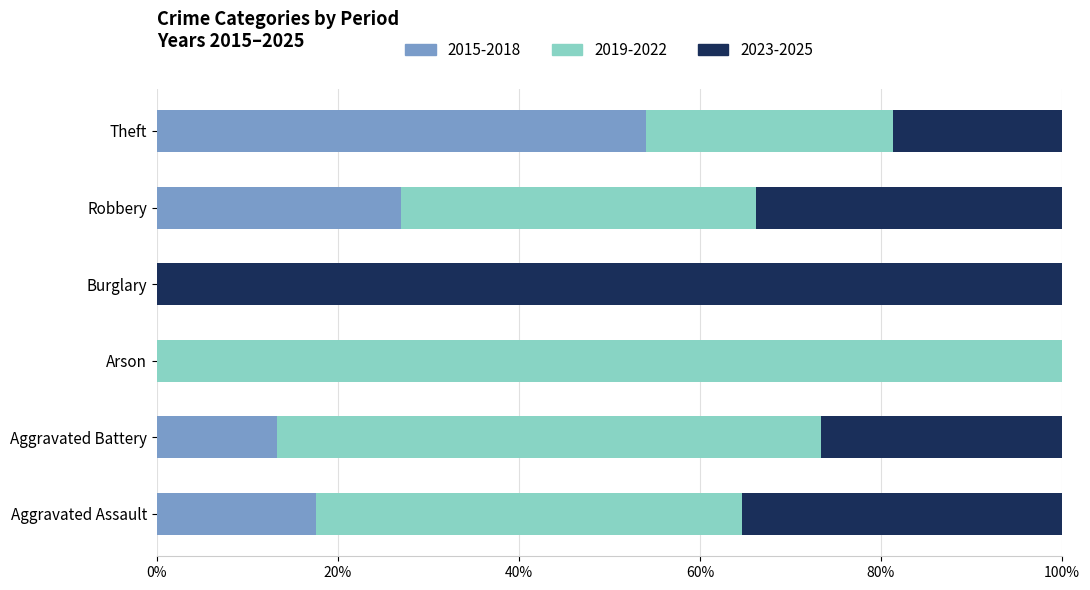

At which label does 2015-2018 reach its peak?

Theft